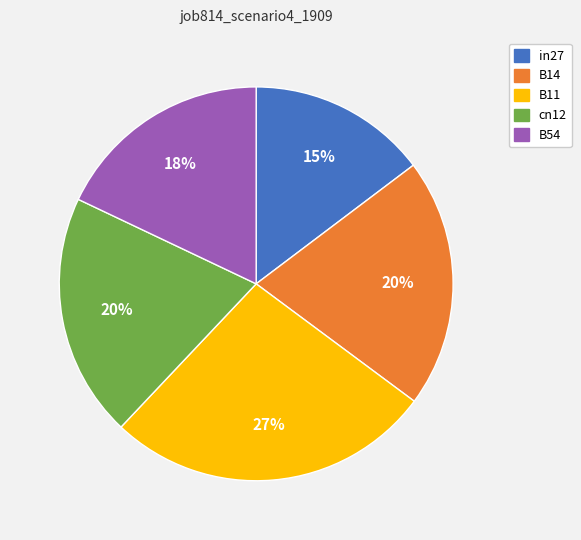

Is there any slice that represents more than half of the pie?

No